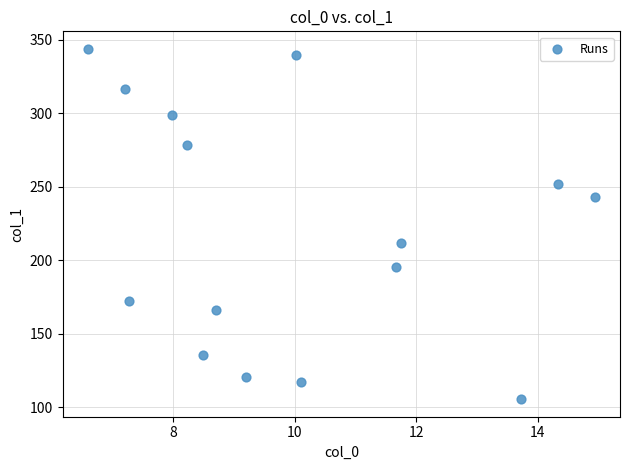

What Y value in the scatter plot is closest to 224?

211.7